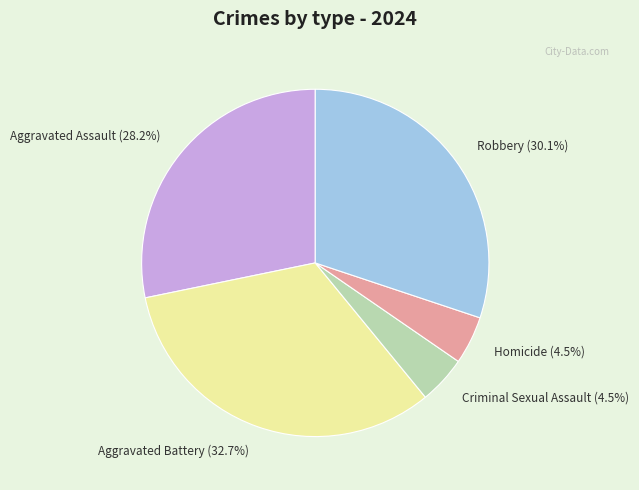

Does any single category account for the majority?

No